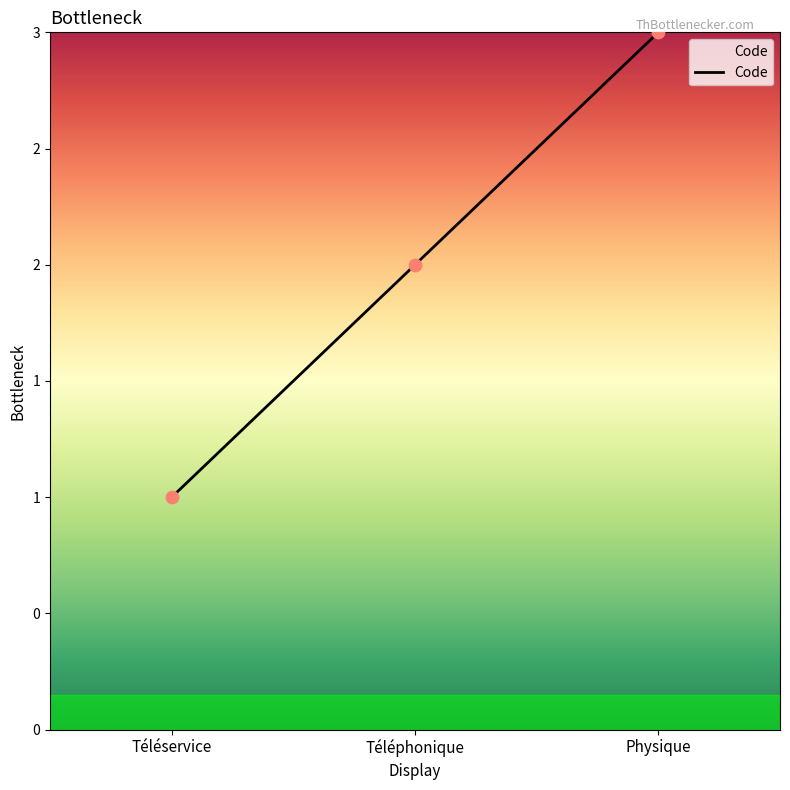

What is the change in value from Téléservice to Téléphonique?

+1